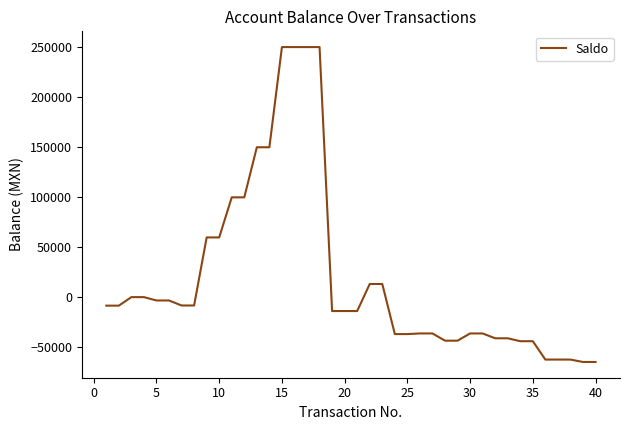

What is the sum of all values?

773283.9